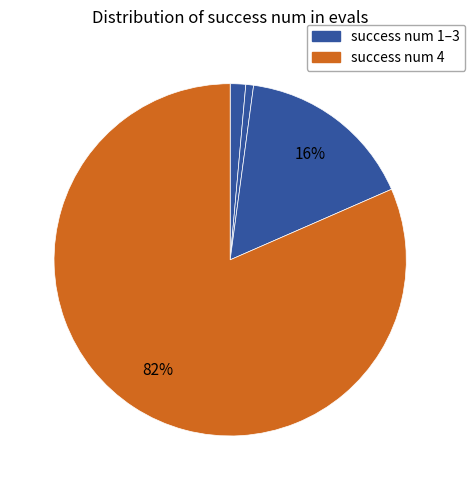

Count the number of slices in the pie.

4